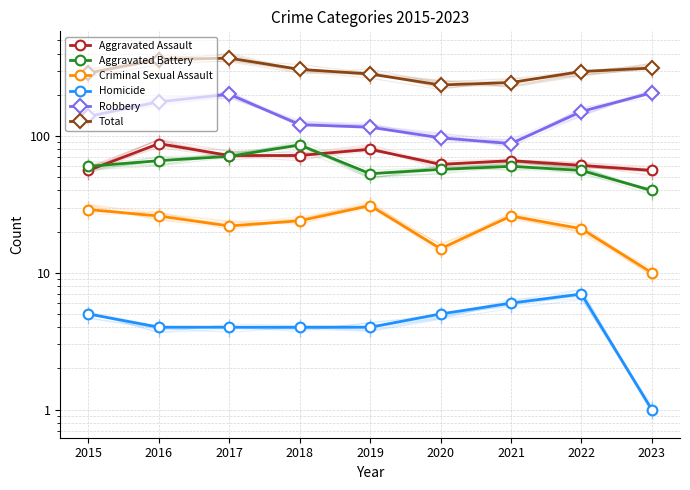

What are all the series names shown in the legend?

Aggravated Assault, Aggravated Battery, Criminal Sexual Assault, Homicide, Robbery, Total